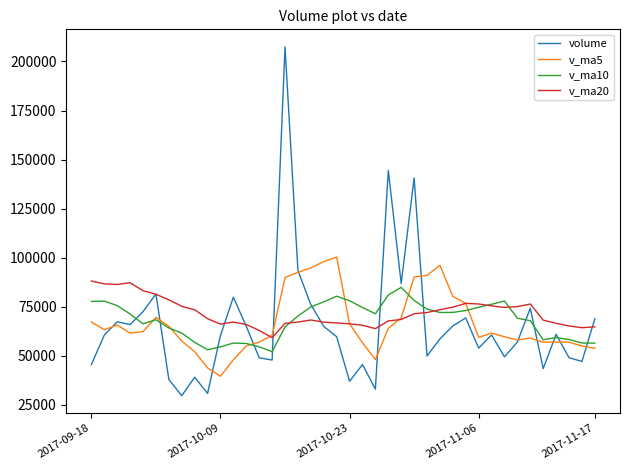

Which series ends up on top after the final intersection of v_ma5 and v_ma20?

v_ma20